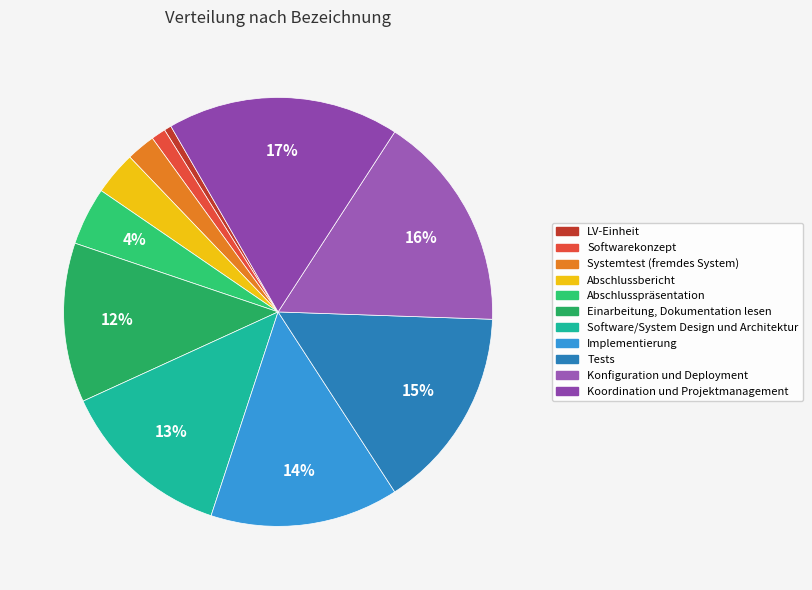

What is the total percentage of LV-Einheit and Softwarekonzept?

1.1%